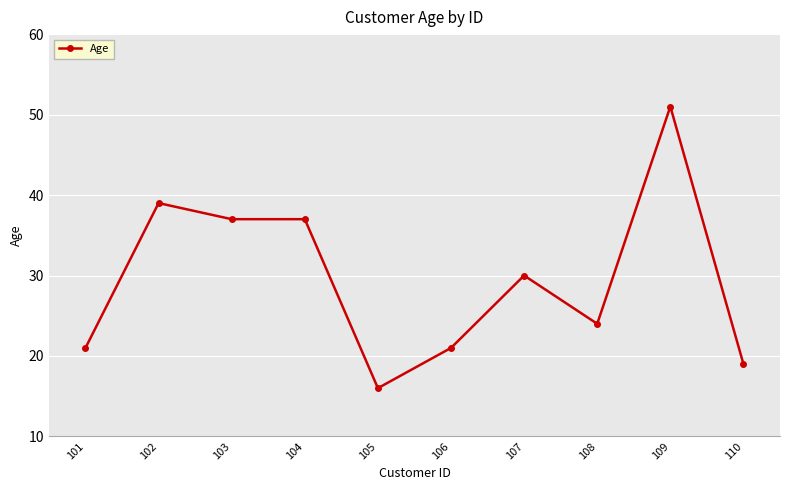

What value does the data have at 106, to the nearest 10?

20